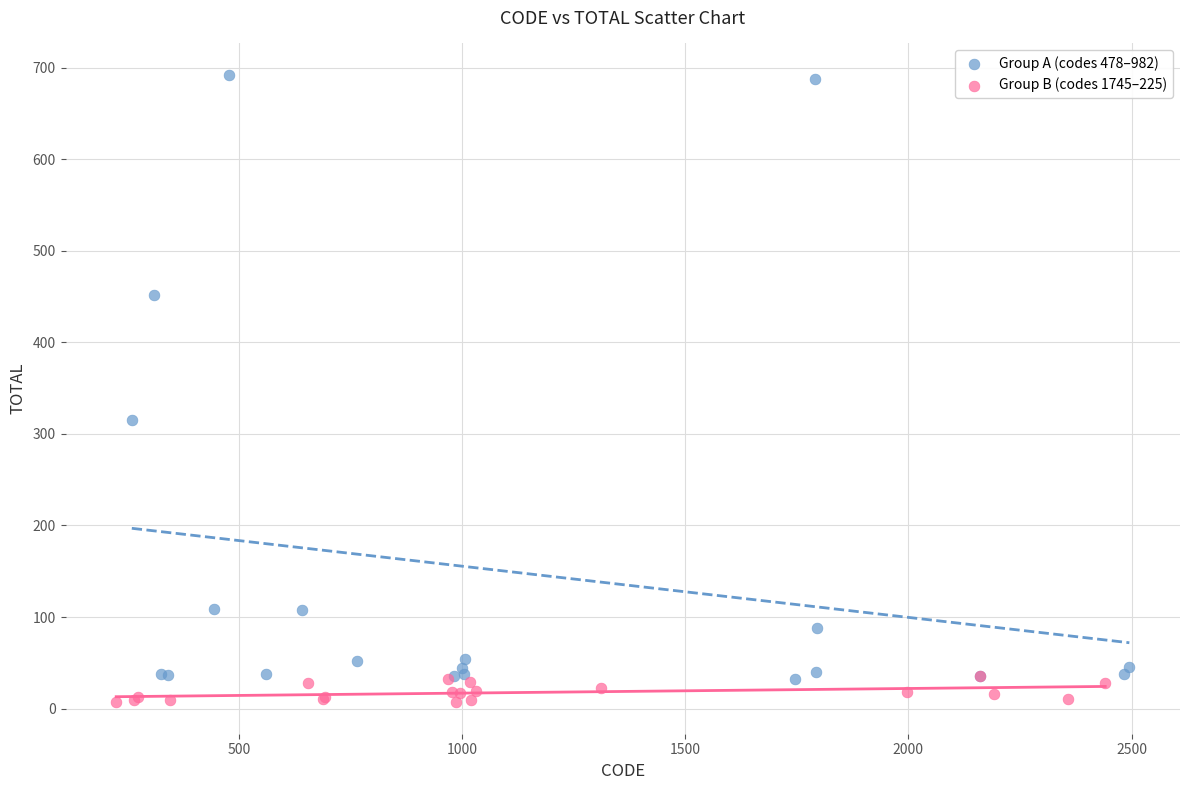

Which series has the largest Y range (max minus min)?

Group A (codes 478–982)